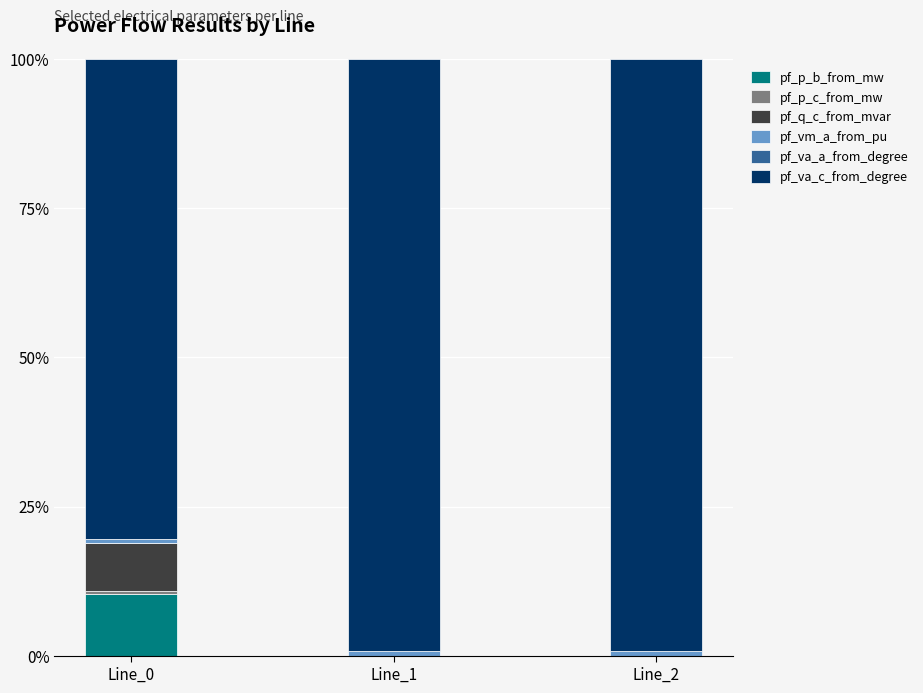

The value of pf_p_b_from_mw at Line_0 is 10.3. True or false?

True